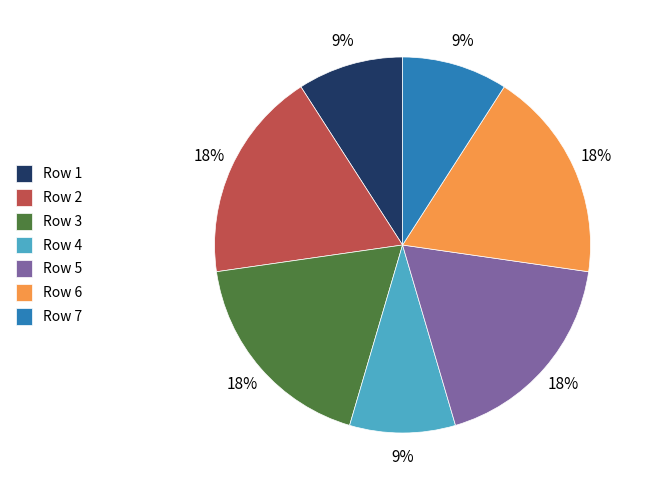

Is there any slice that represents more than half of the pie?

No